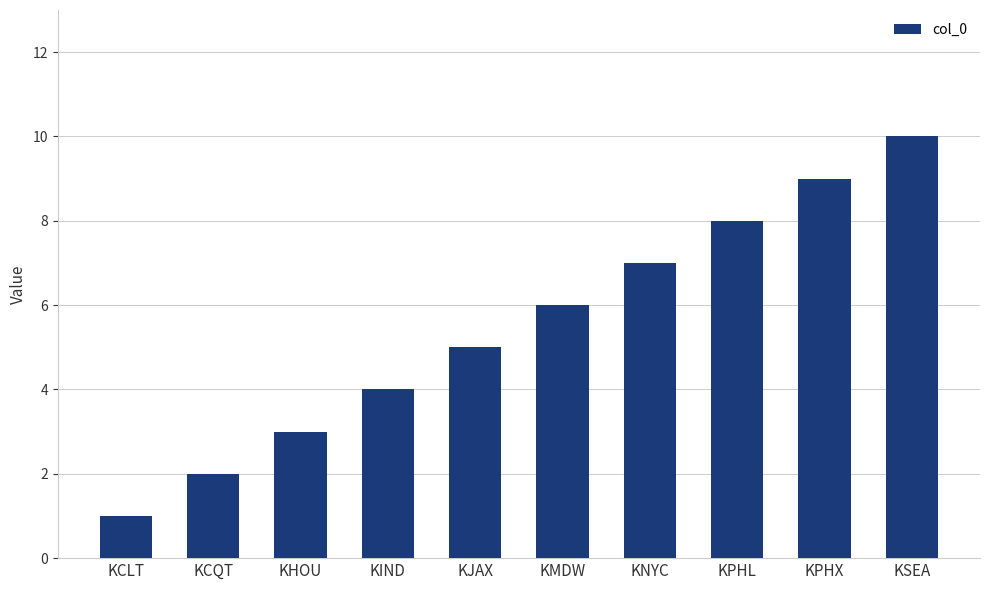

Rank the categories by value from highest to lowest.

KSEA, KPHX, KPHL, KNYC, KMDW, KJAX, KIND, KHOU, KCQT, KCLT